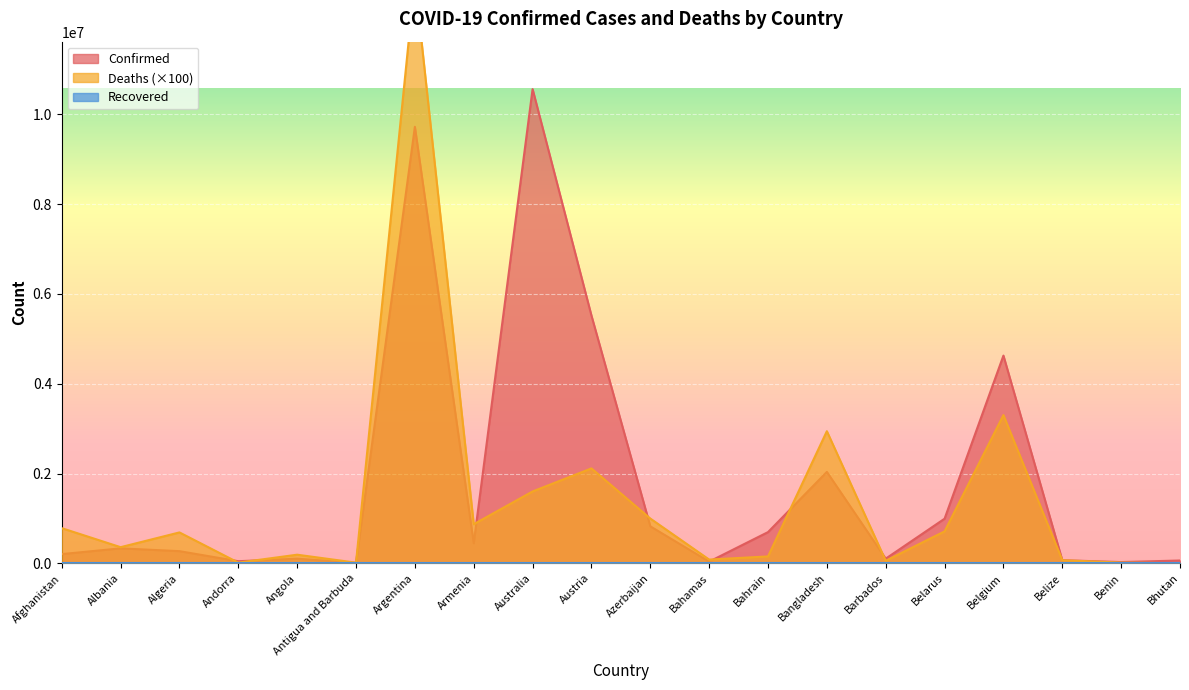

At which label does Confirmed first exceed 333257?

Argentina